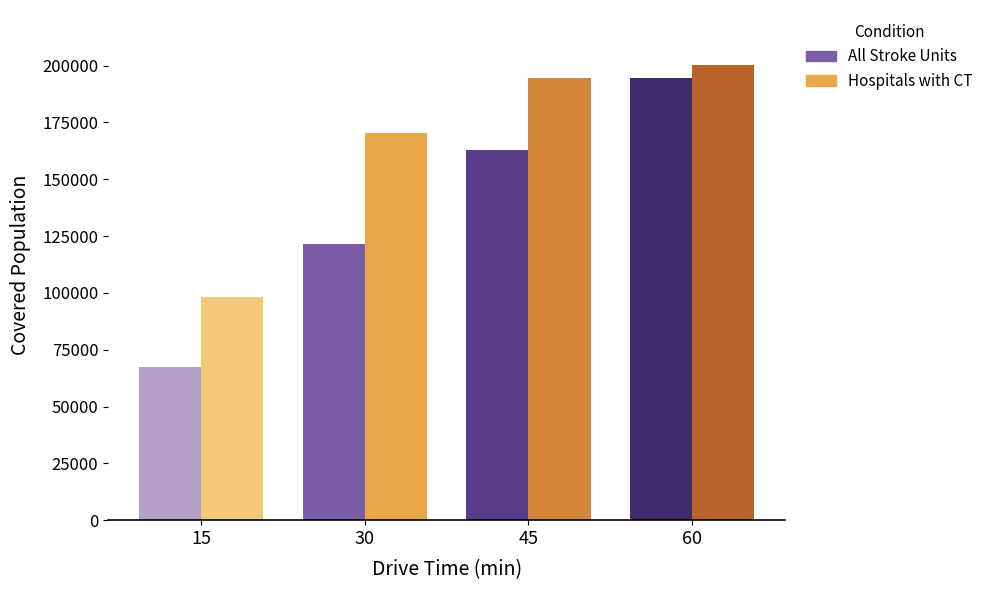

Rank the categories by All Stroke Units value from highest to lowest.

60, 45, 30, 15